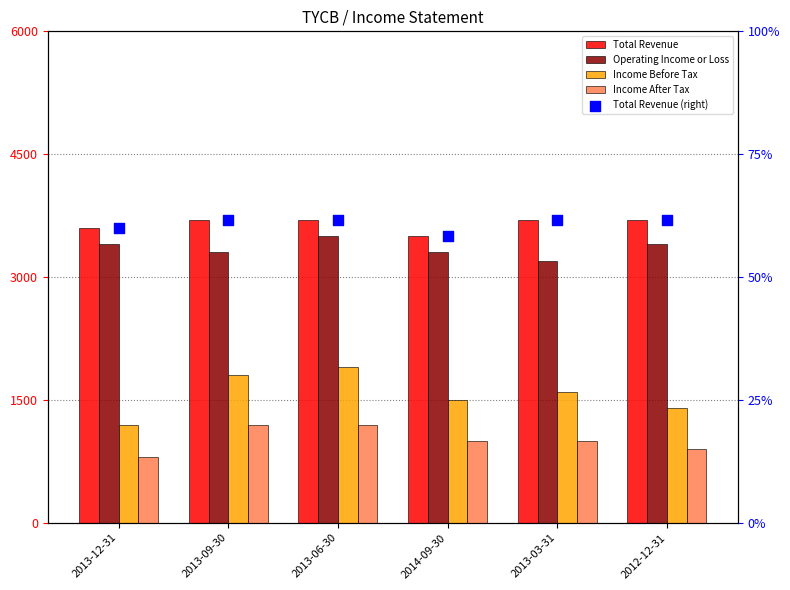

Which series contains the highest Y value?

Total Revenue